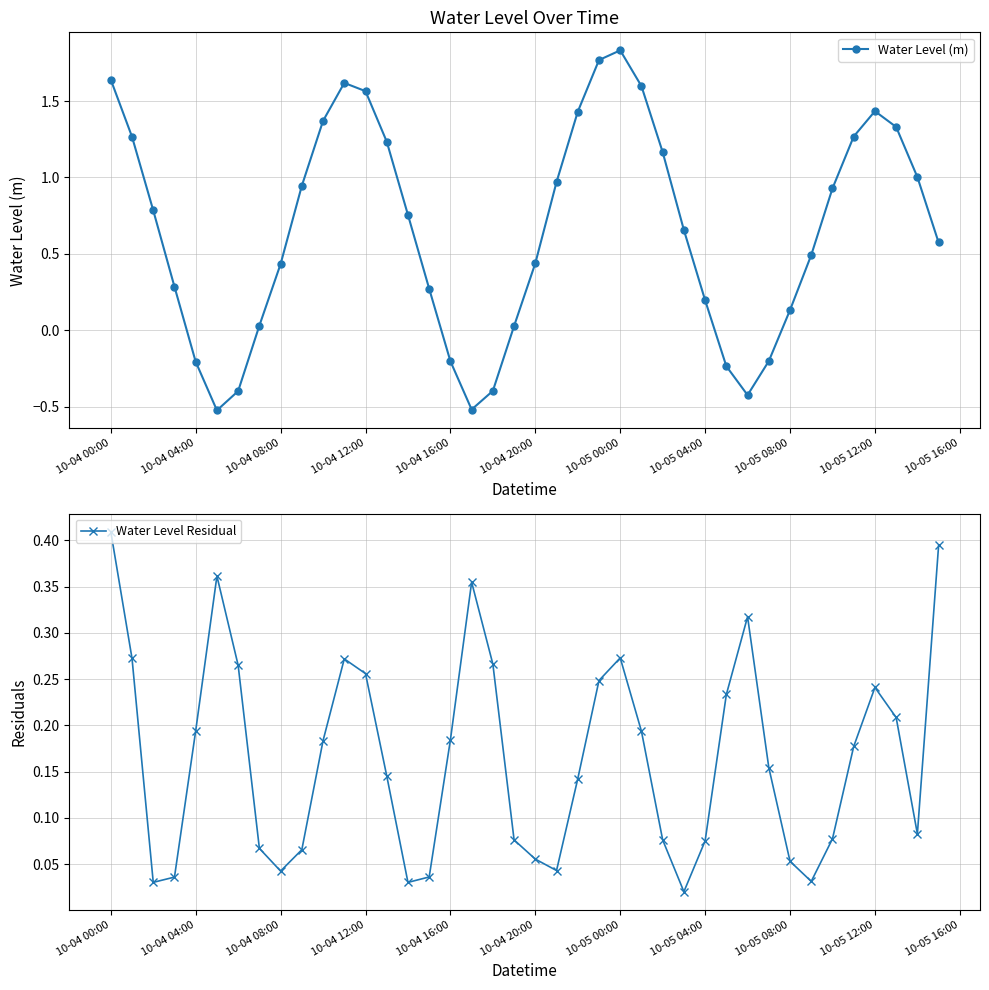

At which label does Water Level (m) reach its peak?

10-05 00:00